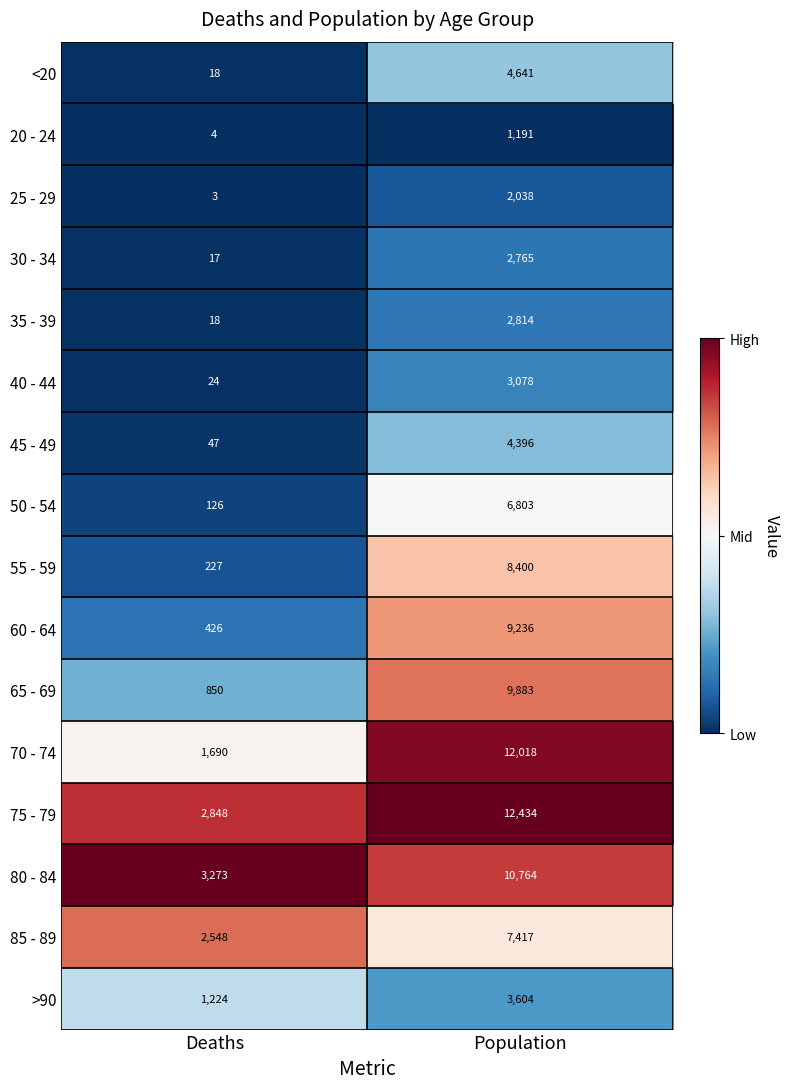

What is the sum of all 55 - 59 values?

8627